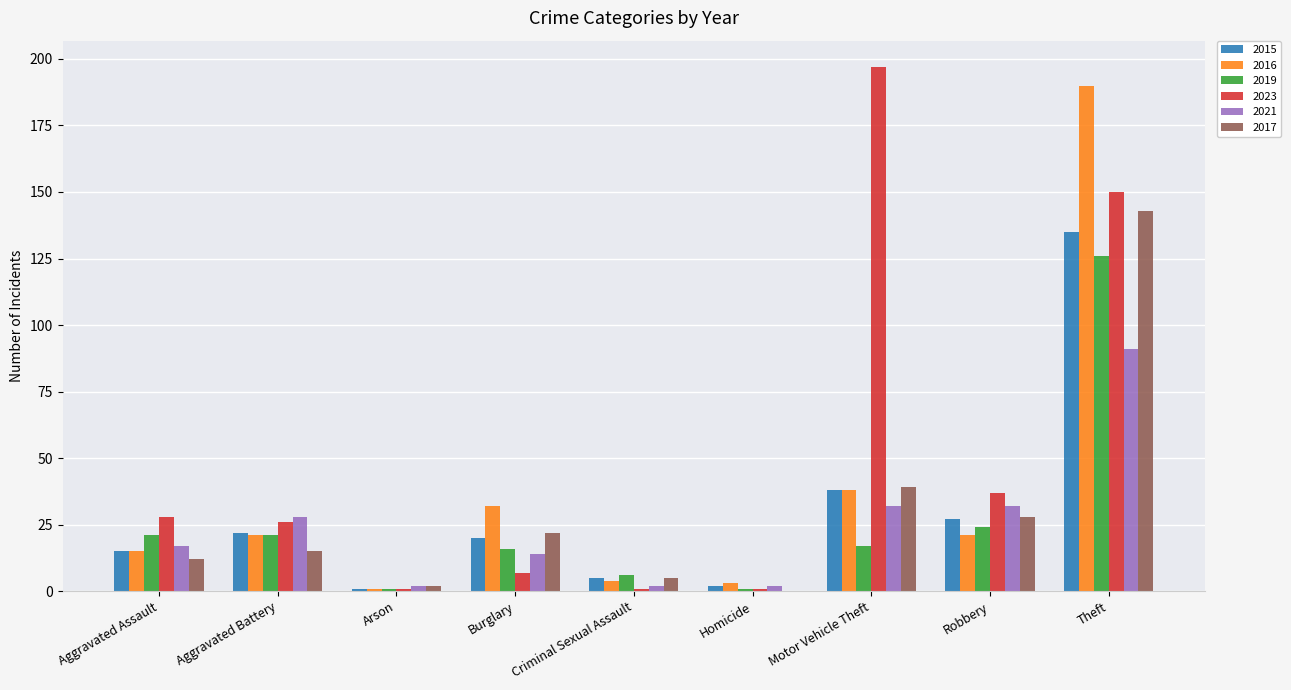

How many distinct data groups are displayed?

6